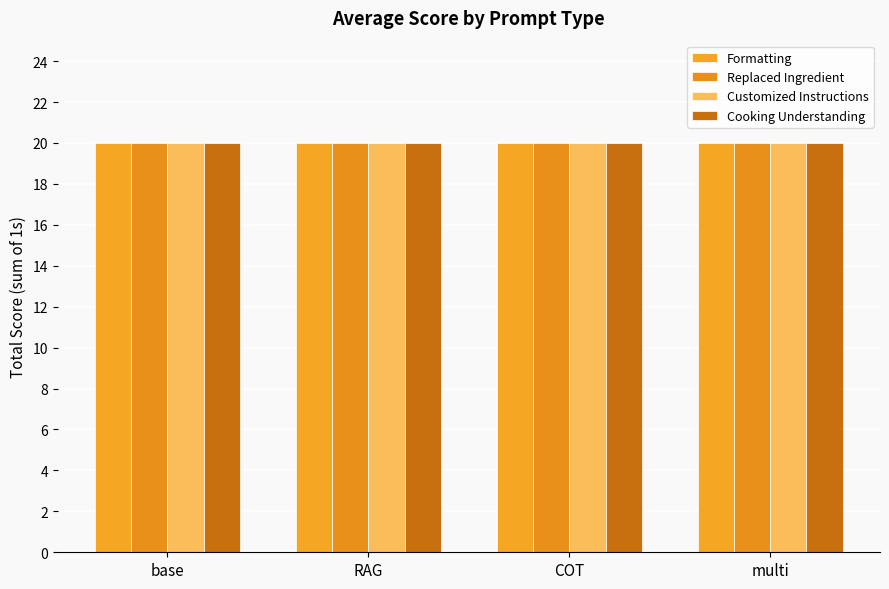

Which has a higher value, multi or RAG?

multi